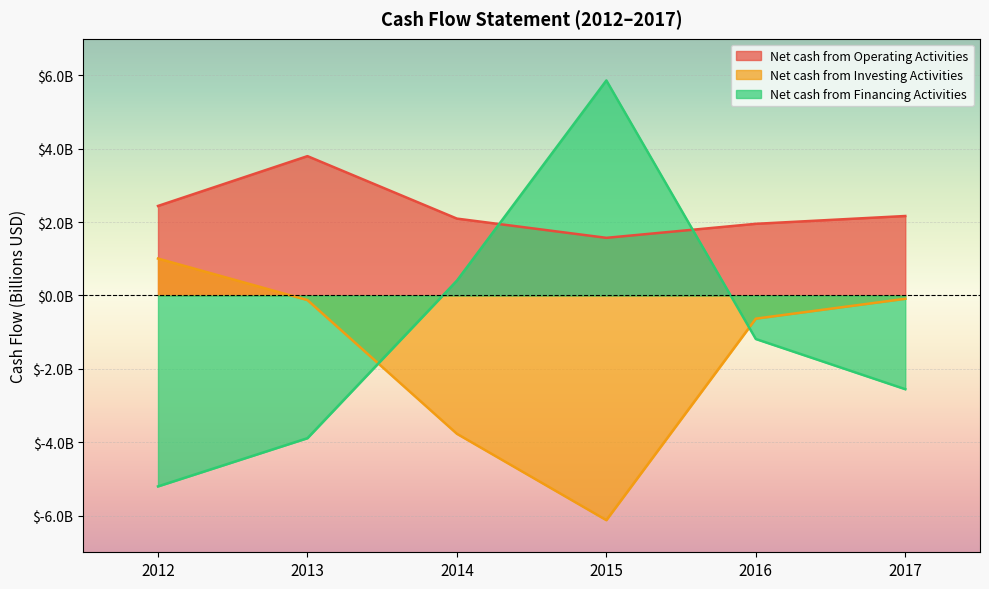

True or false: Net cash from Operating Activities and Net cash from Investing Activities intersect in this chart.

False